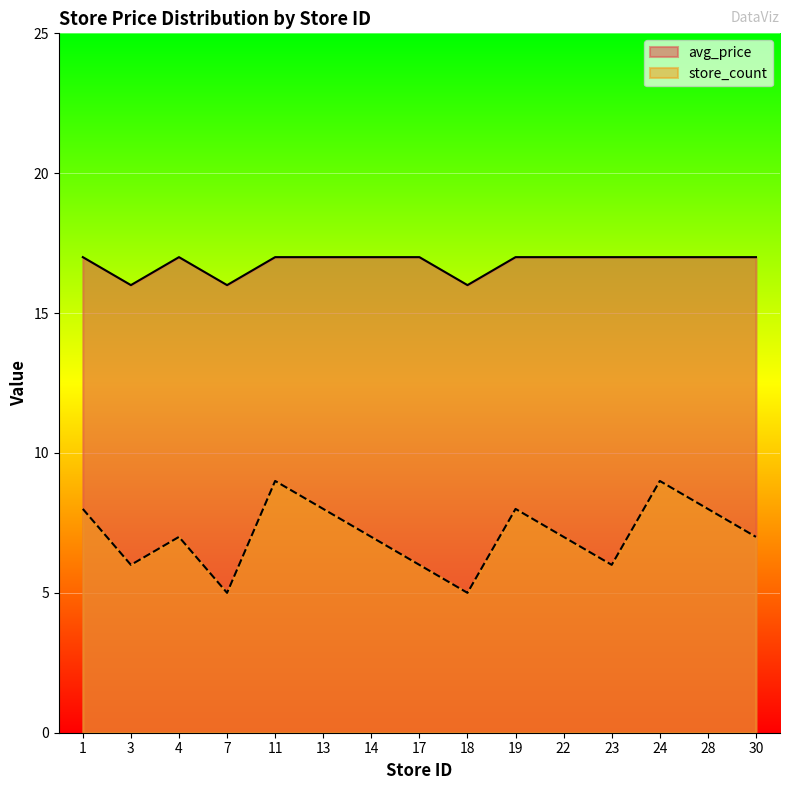

In avg_price, how many points are lower than both neighbors (excluding endpoints)?

3